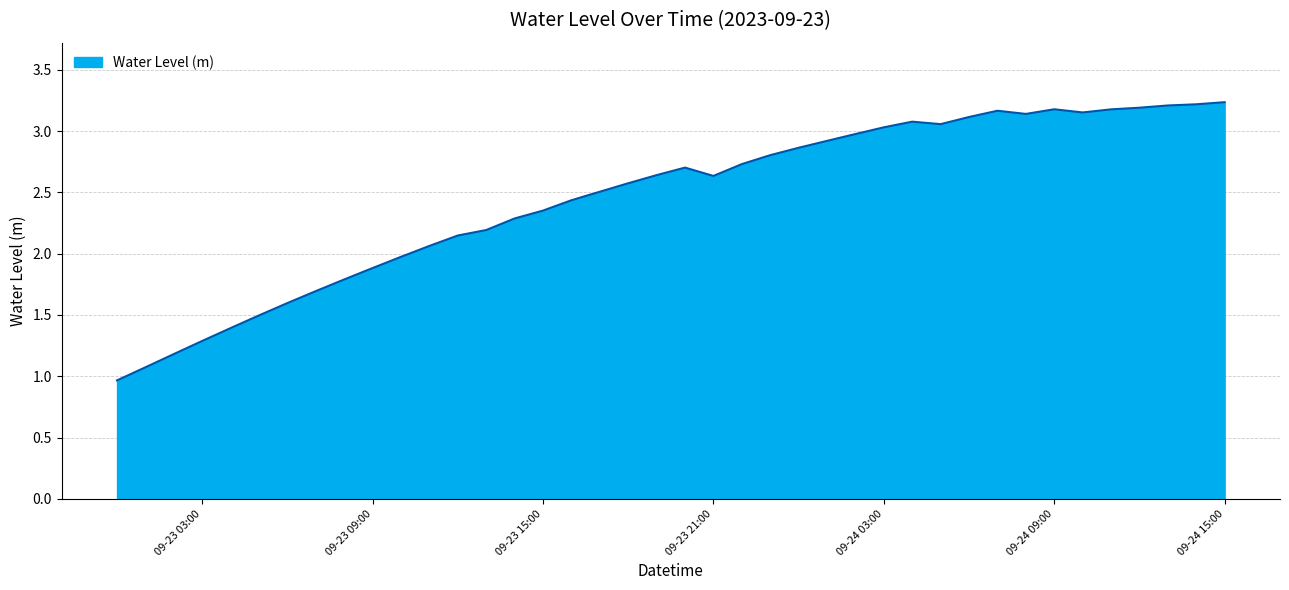

What is the minimum value shown in the chart?

1.0